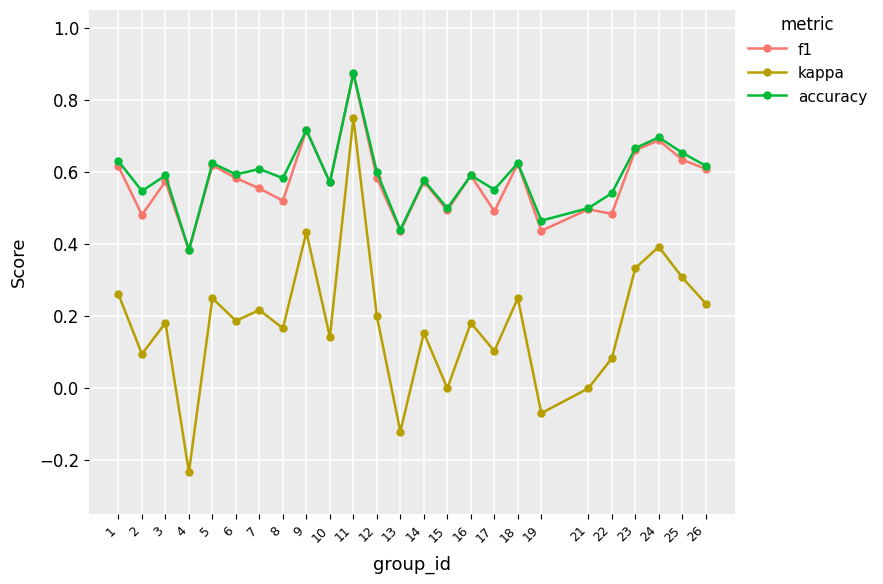

At which label does accuracy reach its minimum?

4